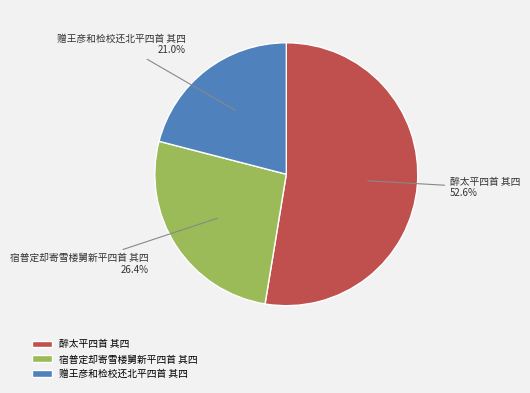

To the nearest percent, what portion does 醉太平四首 其四 represent?

53%